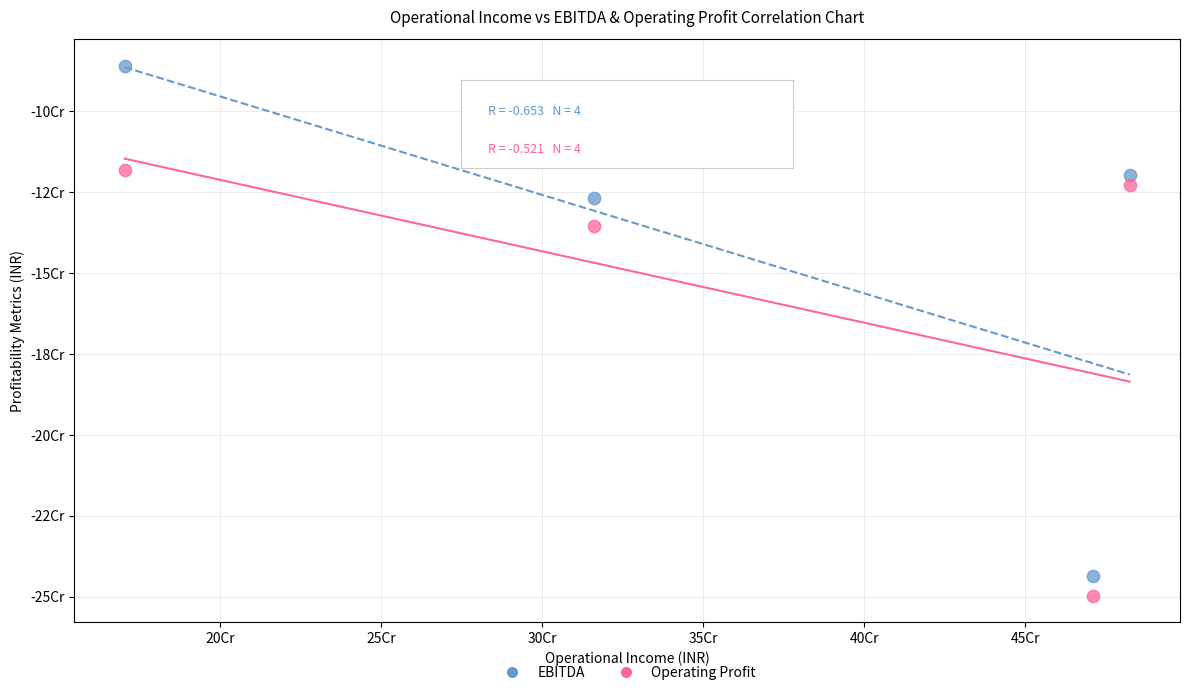

Which series reaches the maximum Y coordinate?

EBITDA